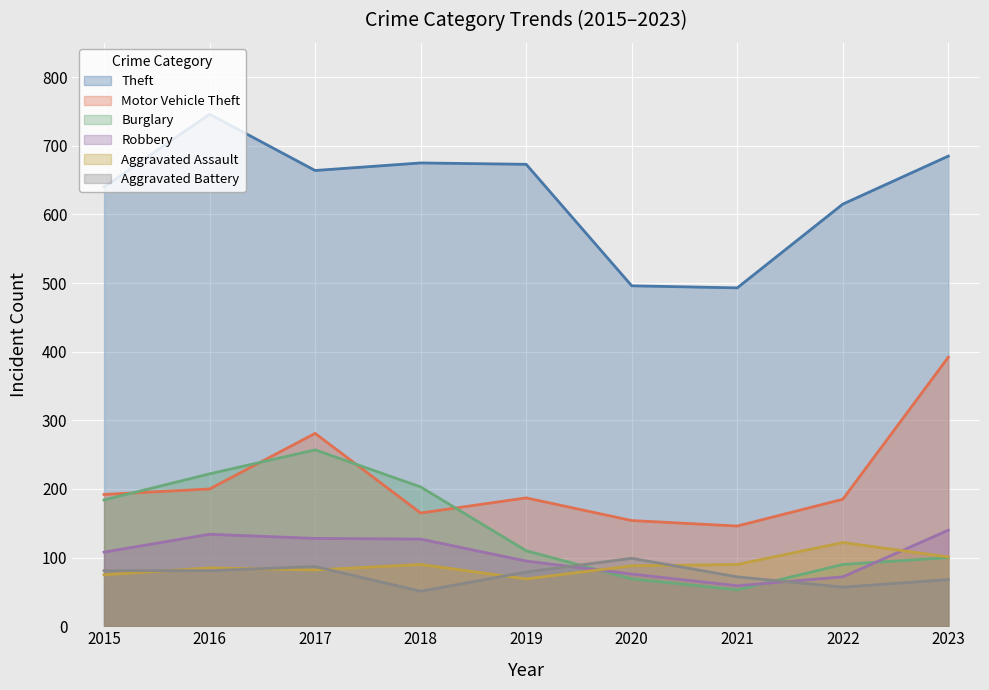

Reading left to right, transcribe all the data shown in this chart.

Theft: 2015=640	2016=746	2017=664	2018=675	2019=673	2020=496	2021=493	2022=615	2023=685
Motor Vehicle Theft: 2015=192	2016=200	2017=281	2018=165	2019=187	2020=154	2021=146	2022=185	2023=392
Burglary: 2015=184	2016=222	2017=257	2018=203	2019=110	2020=69	2021=53	2022=90	2023=100
Robbery: 2015=108	2016=134	2017=128	2018=127	2019=95	2020=76	2021=59	2022=72	2023=140
Aggravated Assault: 2015=75	2016=85	2017=82	2018=90	2019=69	2020=88	2021=90	2022=122	2023=101
Aggravated Battery: 2015=81	2016=81	2017=87	2018=51	2019=79	2020=99	2021=72	2022=57	2023=68